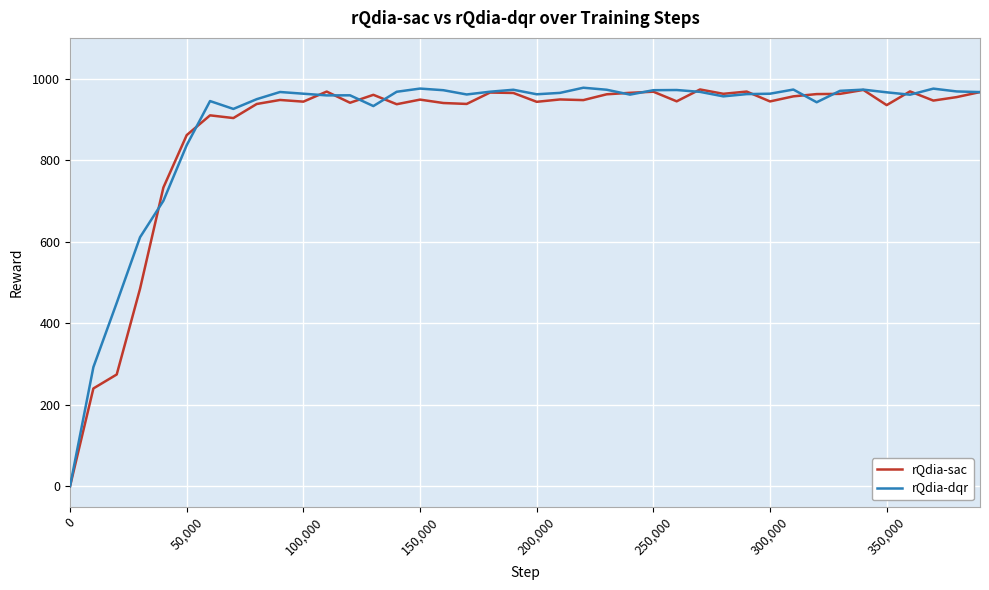

True or false: rQdia-dqr has more than 0 points higher than both neighbors.

True